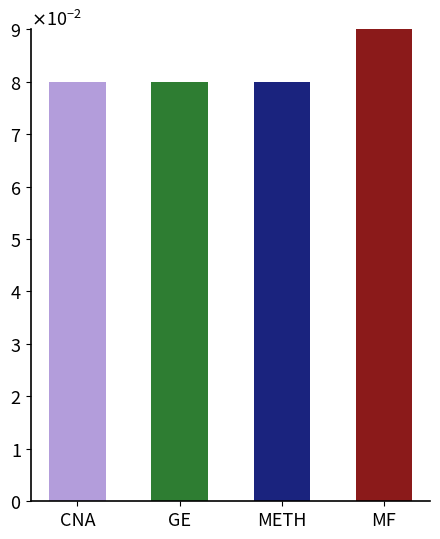

Rank the categories by value from lowest to highest.

CNA, GE, METH, MF